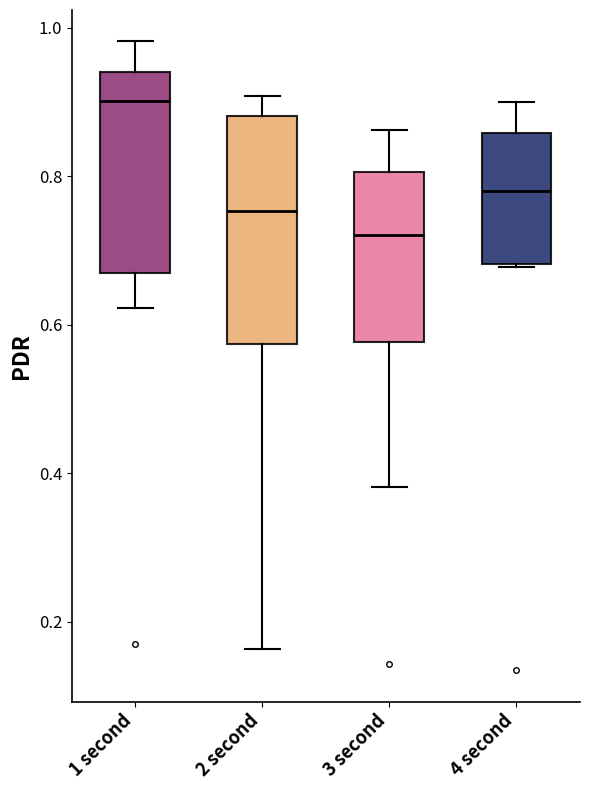

Which box has the lowest median line?

3 second